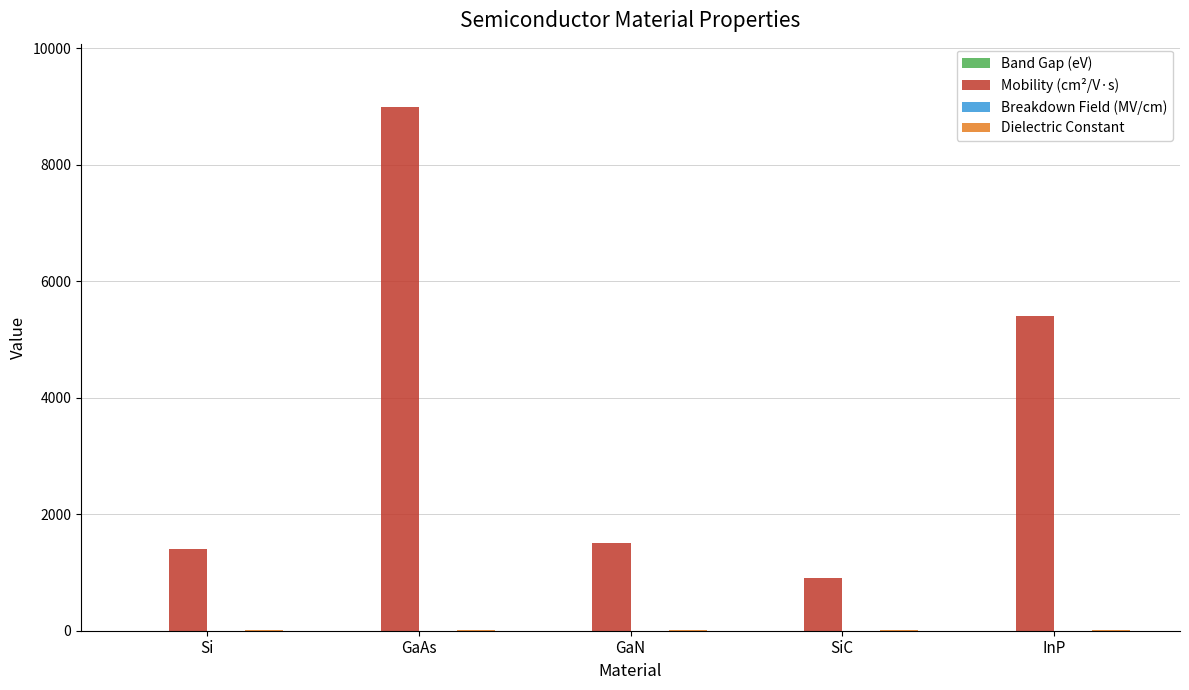

Which series has the largest total across all categories?

Mobility (cm²/V·s)